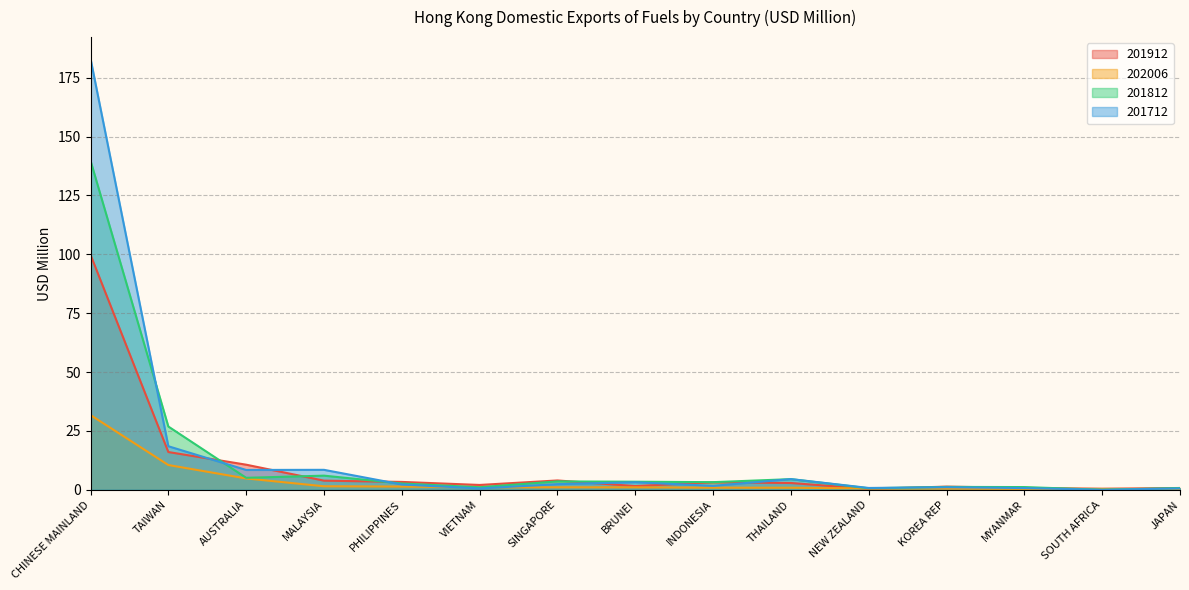

How many lines are shown in the chart?

4